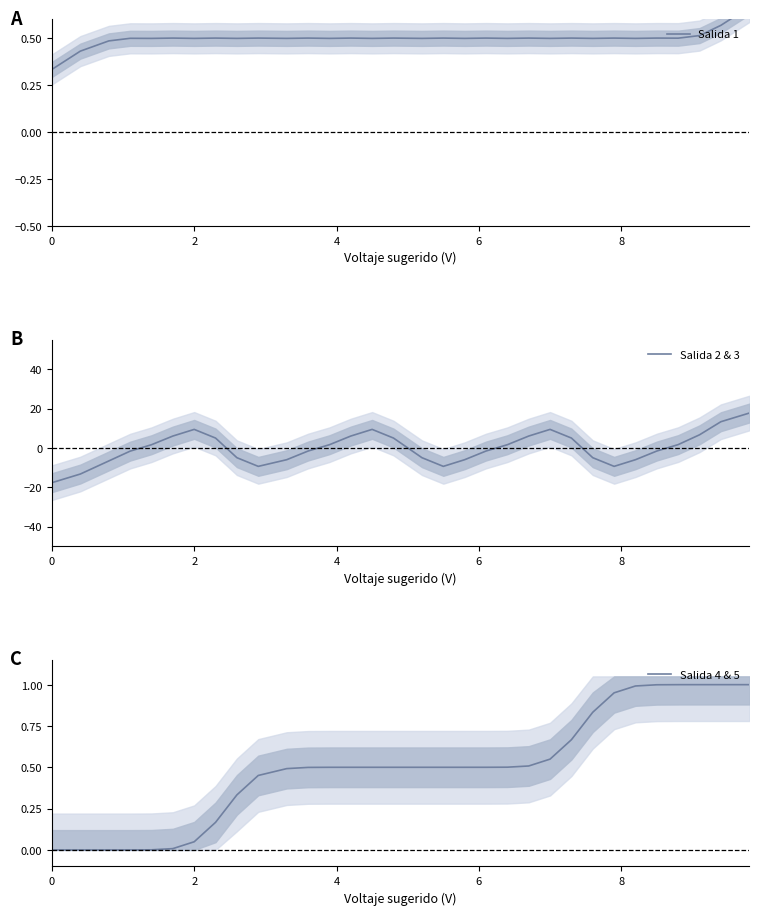

What is the highest value of the Salida 2 & 3 series?

17.7